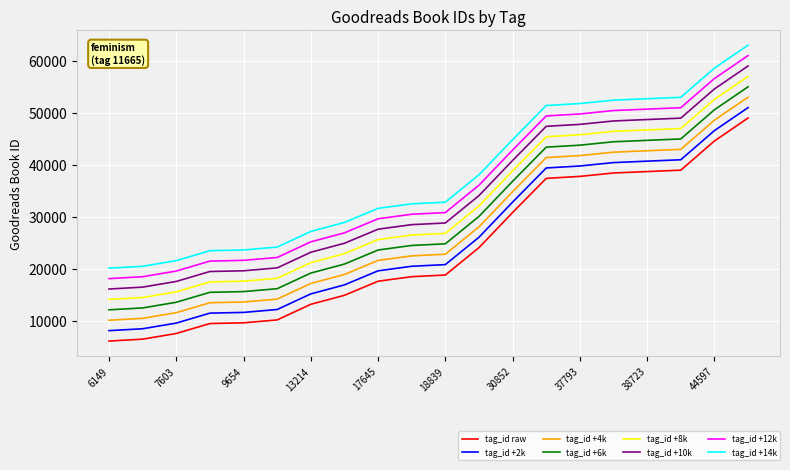

True or false: tag_id +6k and tag_id +10k intersect in this chart.

False